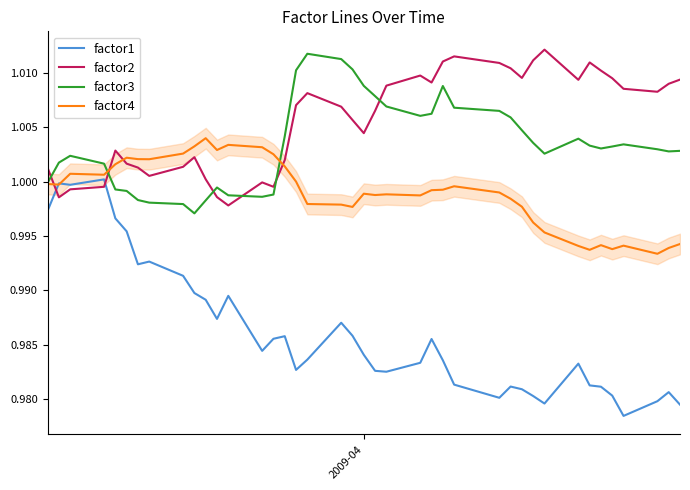

Which series has the widest spread of values?

factor1